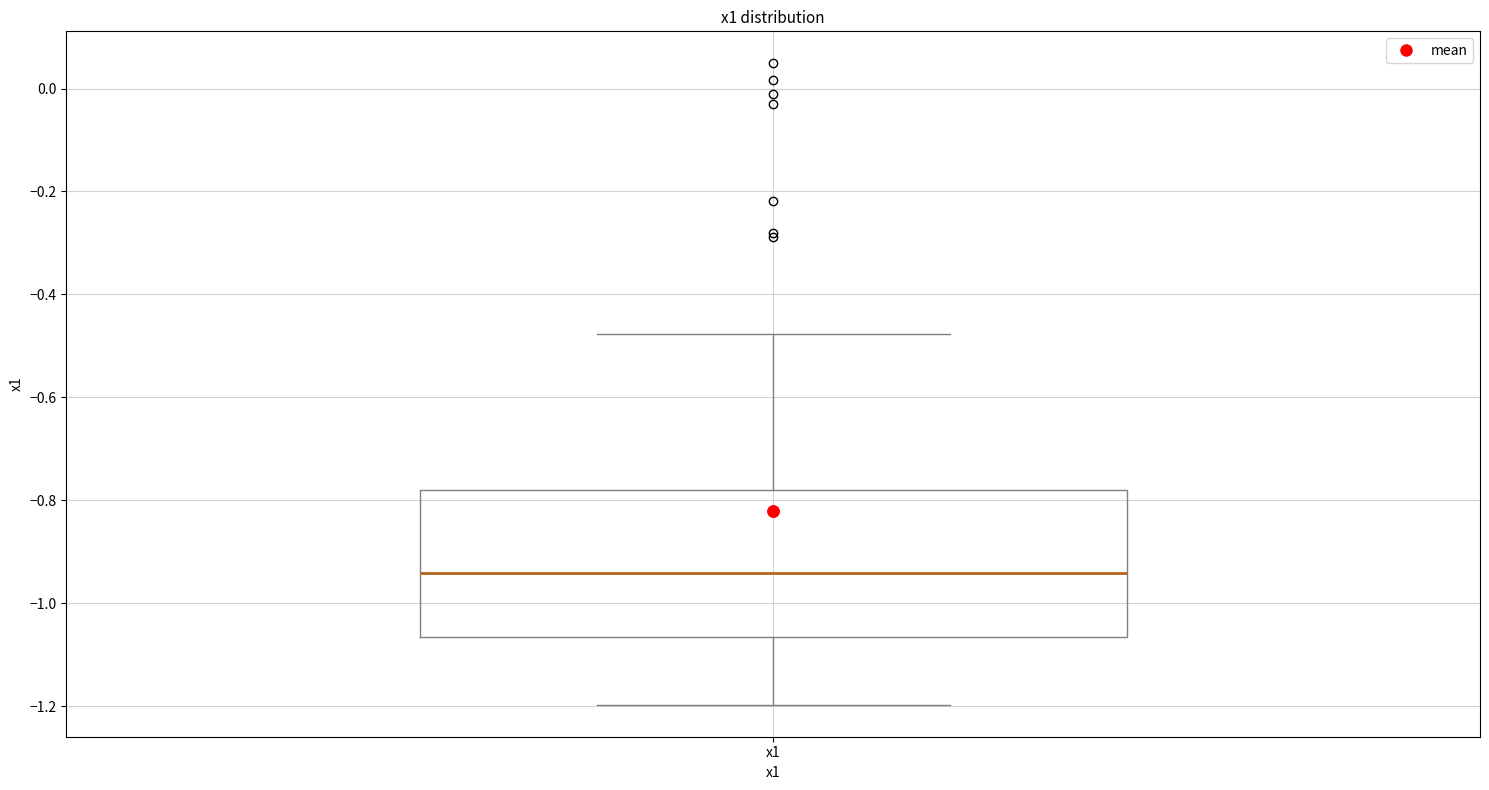

Where does the lower whisker of the box for x1 end on the y-axis? The values are not printed on the chart, so give them approximately, as read against the axis.

-1.20